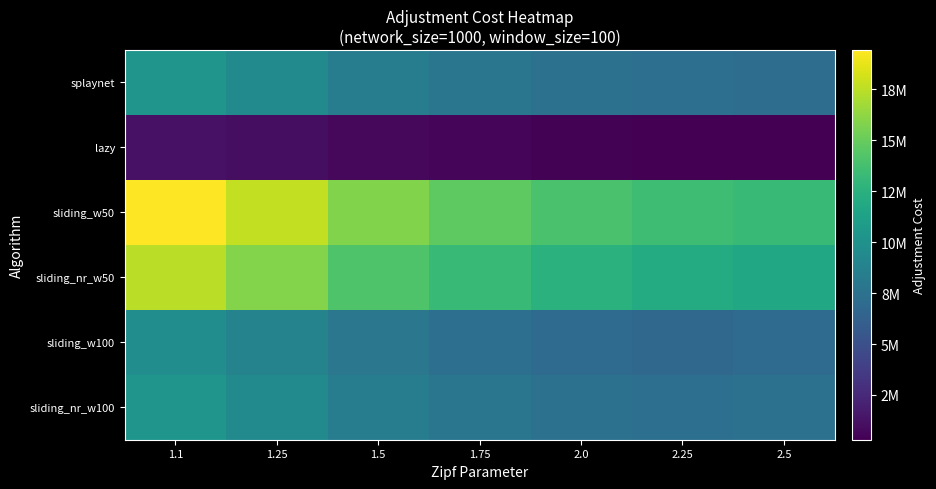

At how many categories does at least one series exceed 8019727?

7